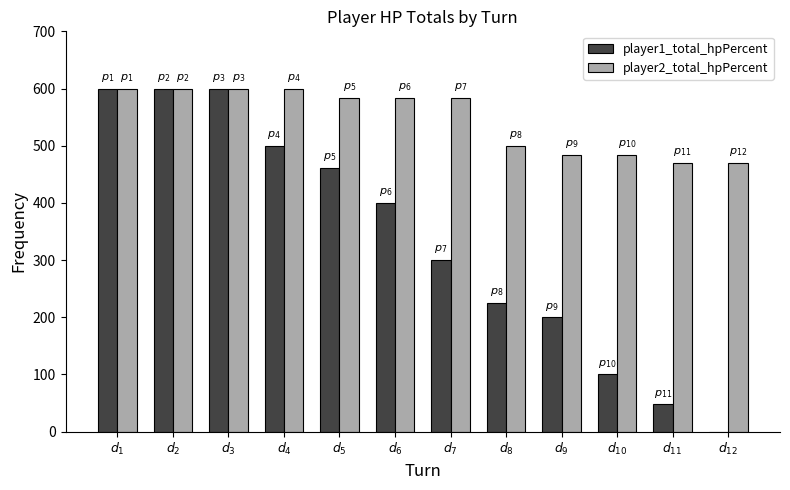

What is the greatest value displayed?

600